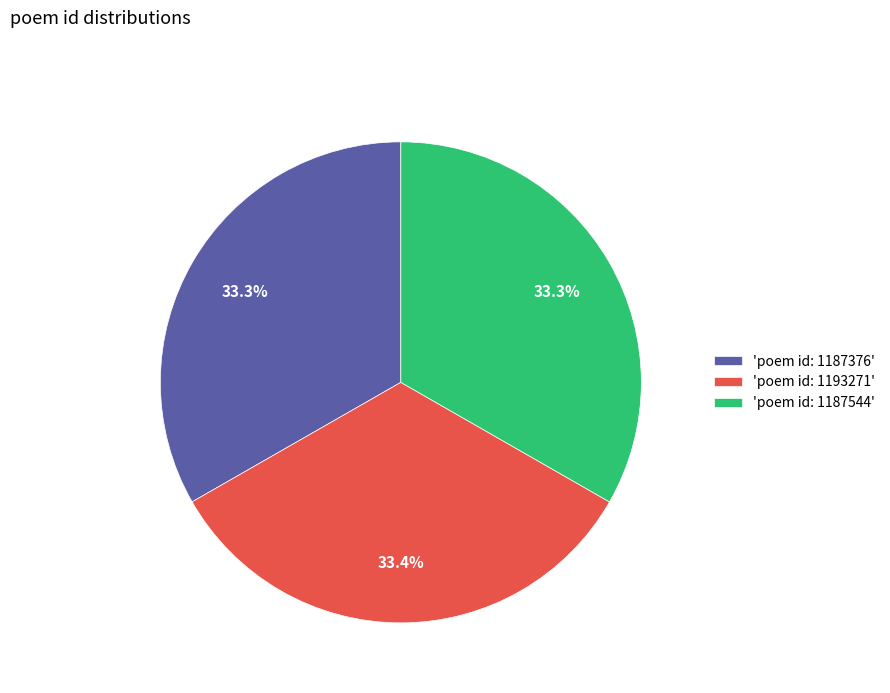

Approximately how many times larger is the value at 'poem id: 1193271' compared to 'poem id: 1187376'?

1.0